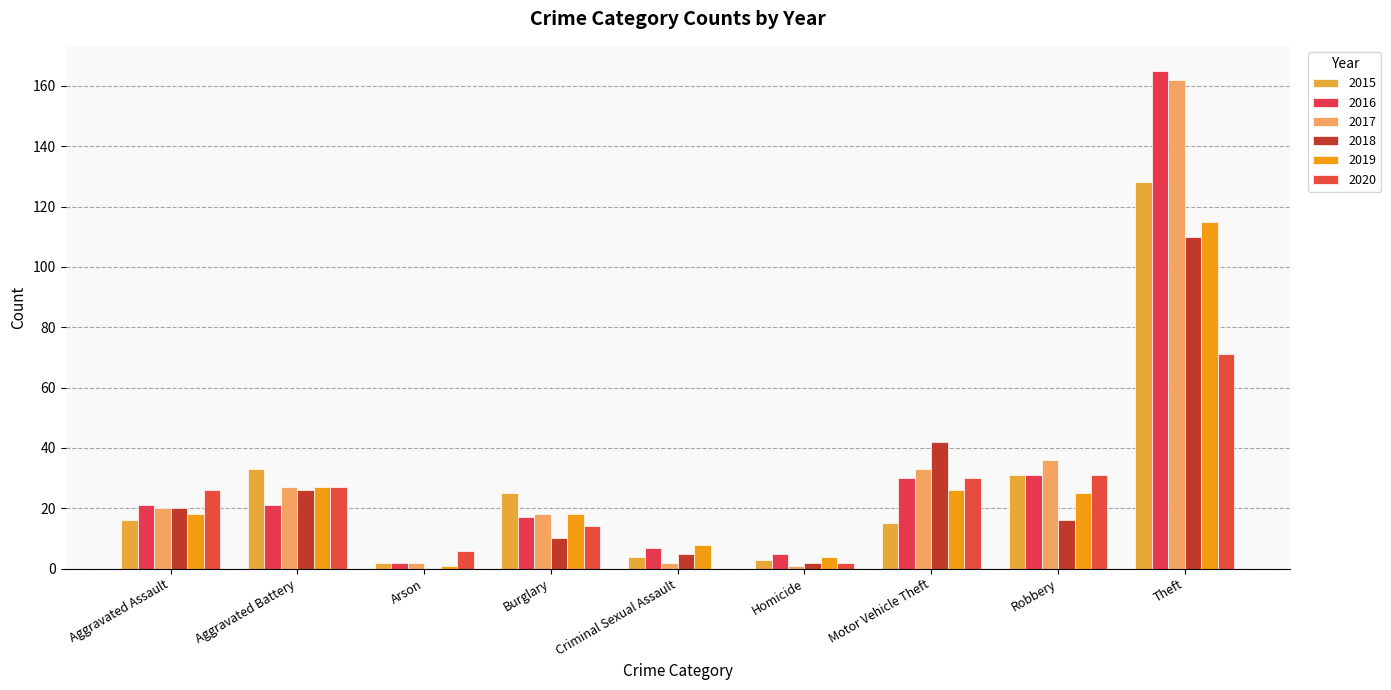

Which category has the lowest value in the 2019 series?

Arson